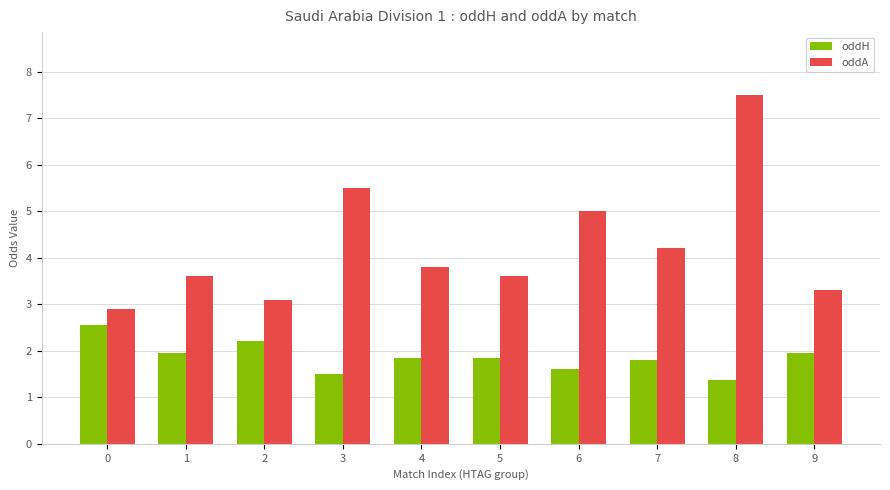

Rank the series by their maximum value, from lowest to highest.

oddH, oddA